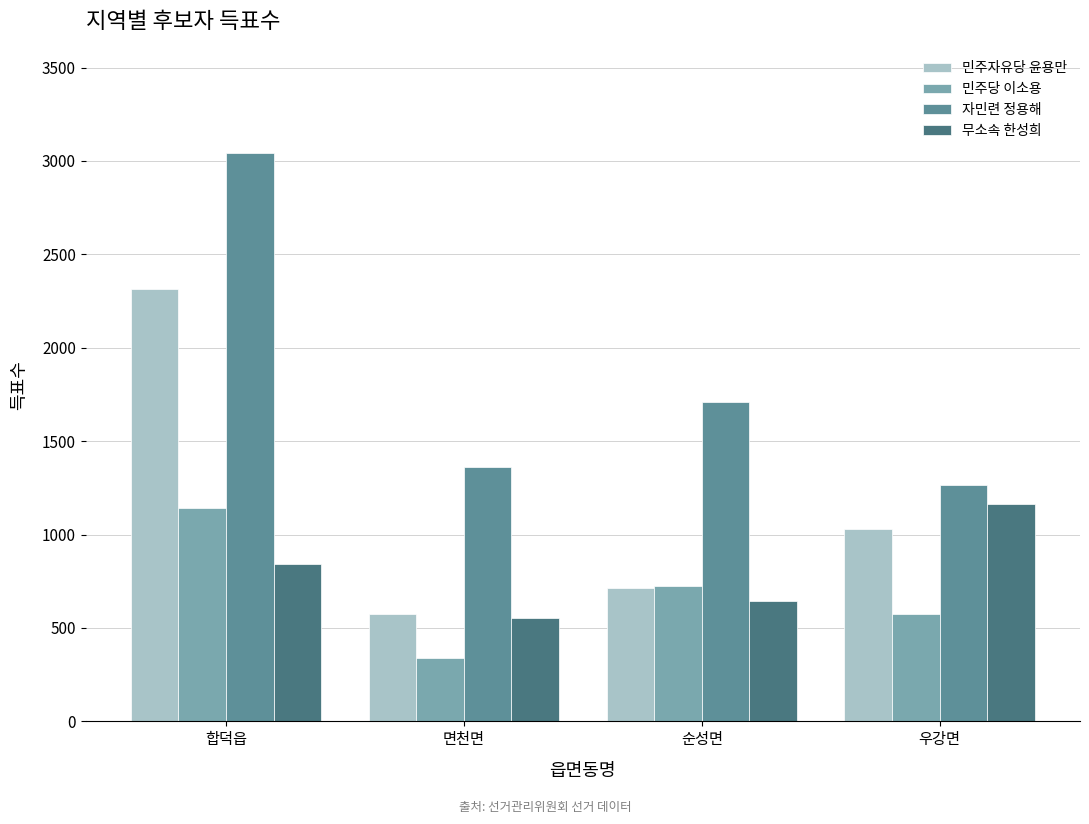

Reading left to right, what are all the values shown in this chart?

민주자유당 윤용만: 2315	576	714	1028
민주당 이소용: 1141	340	723	576
자민련 정용해: 3044	1361	1709	1263
무소속 한성희: 844	551	643	1165